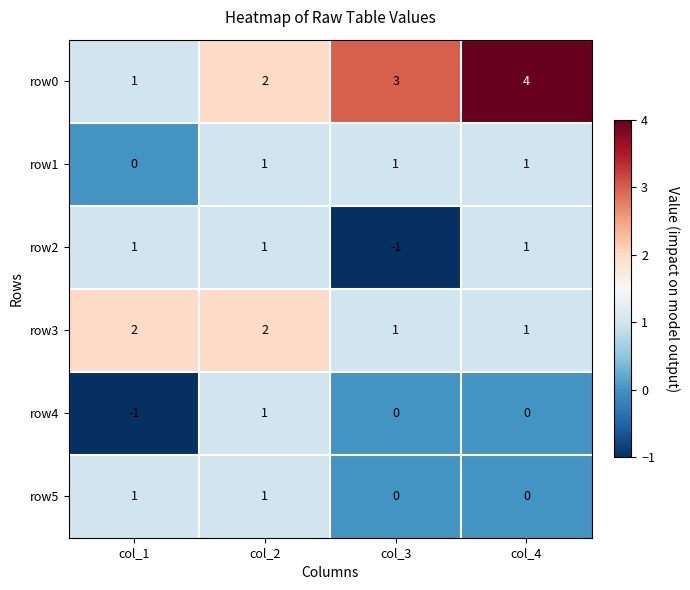

At which category is the sum across all series the highest?

col_2